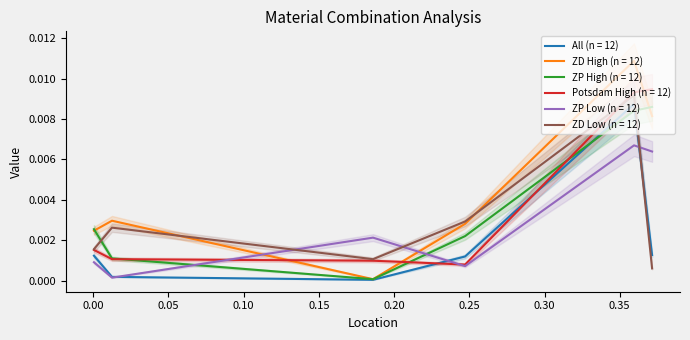

Rank the categories by Brick: Dresden ZP - Mortar: Low Cement value from highest to lowest.

0.3595, 0.3715, 0.186, 0.0005, 0.2472, 0.0125